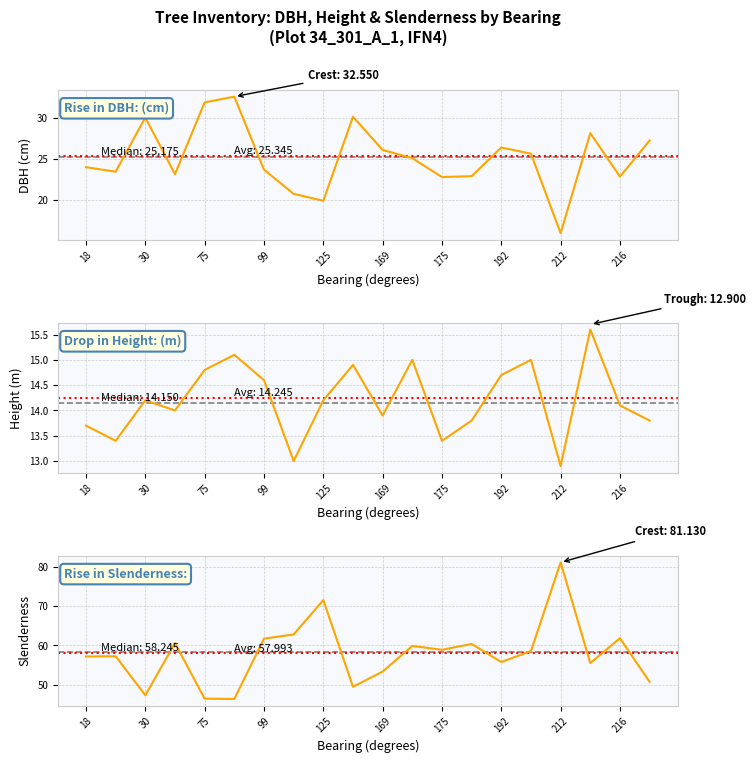

At which label is h closest to 14?

52